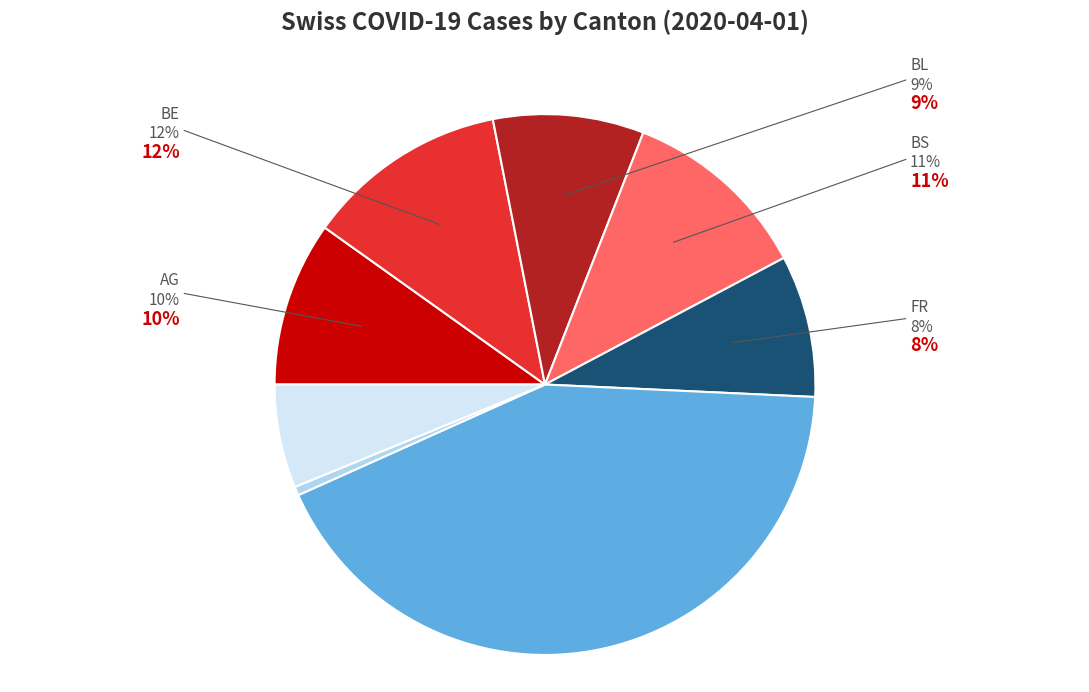

Is there a majority slice in this chart?

No